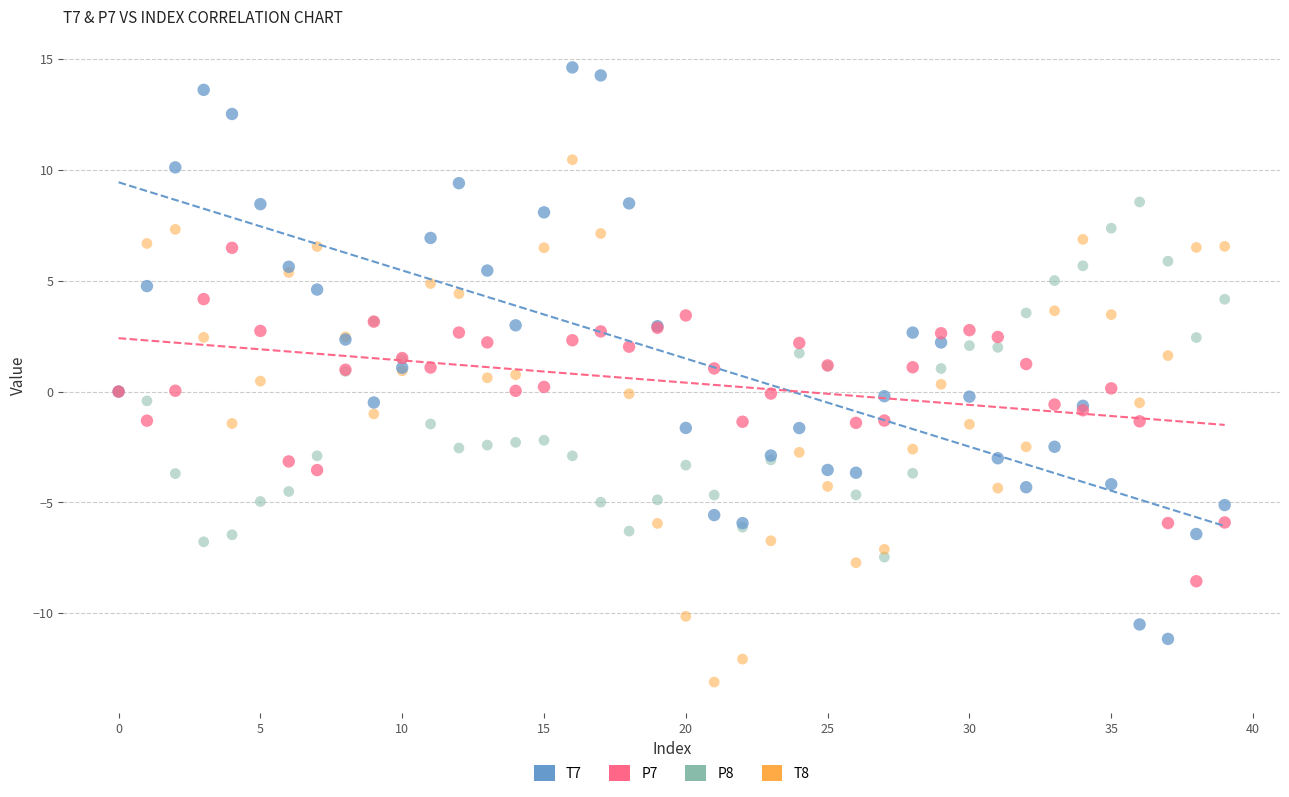

Which series reaches the minimum Y coordinate?

T8